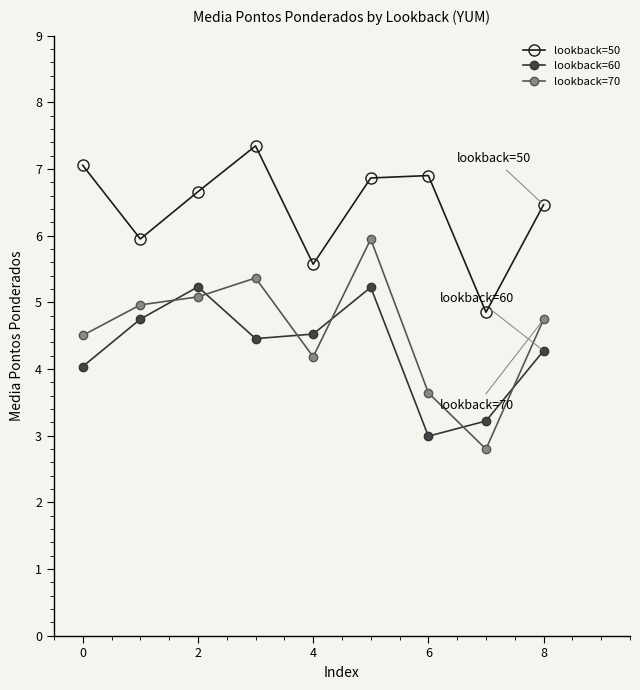

Which series has the largest total across all categories?

lookback=50